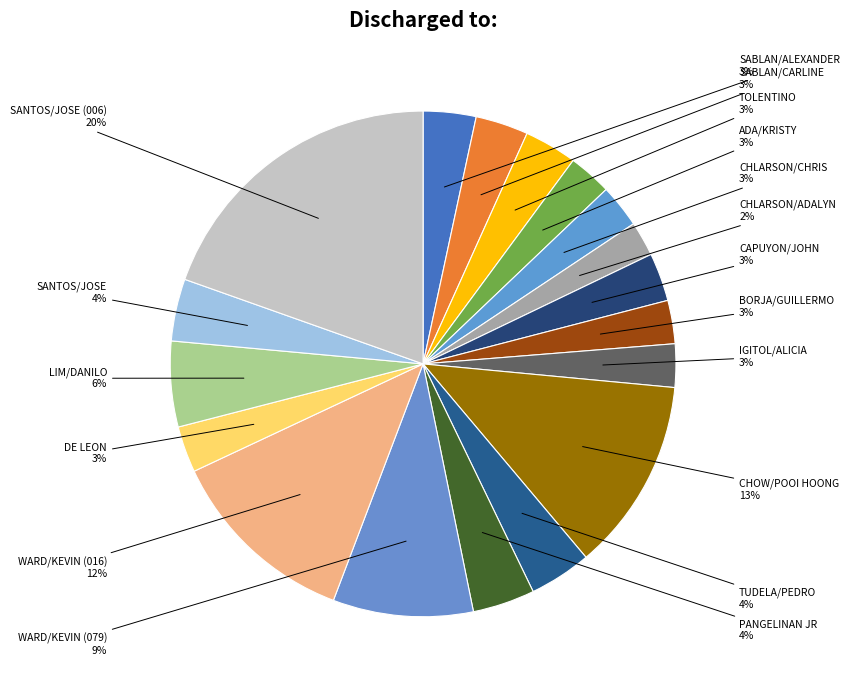

To the nearest percent, what is the combined percentage of TUDELA/PEDRO and WARD/KEVIN (016)?

16%